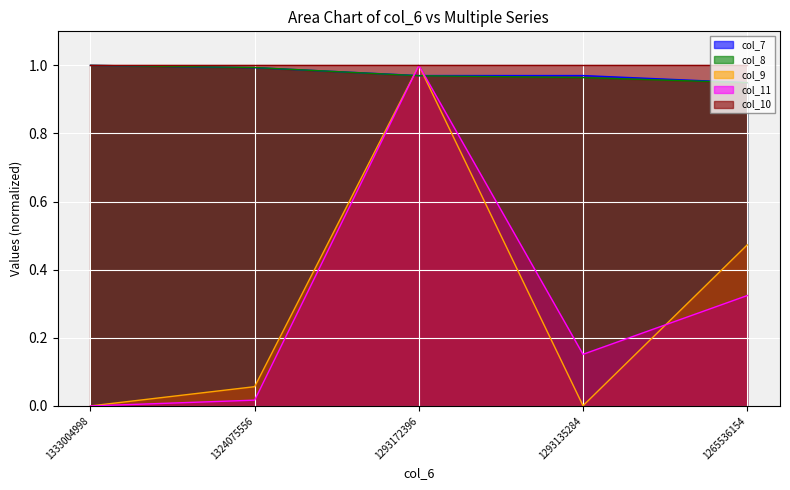

Is it true that col_7 equals 0.4 at 1333004998?

False